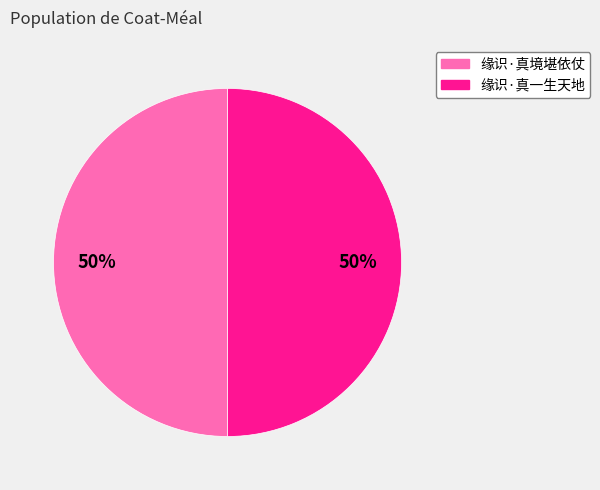

Do 缘识·真一生天地 and 缘识·真境堪依仗 together represent more than half of the pie?

Yes